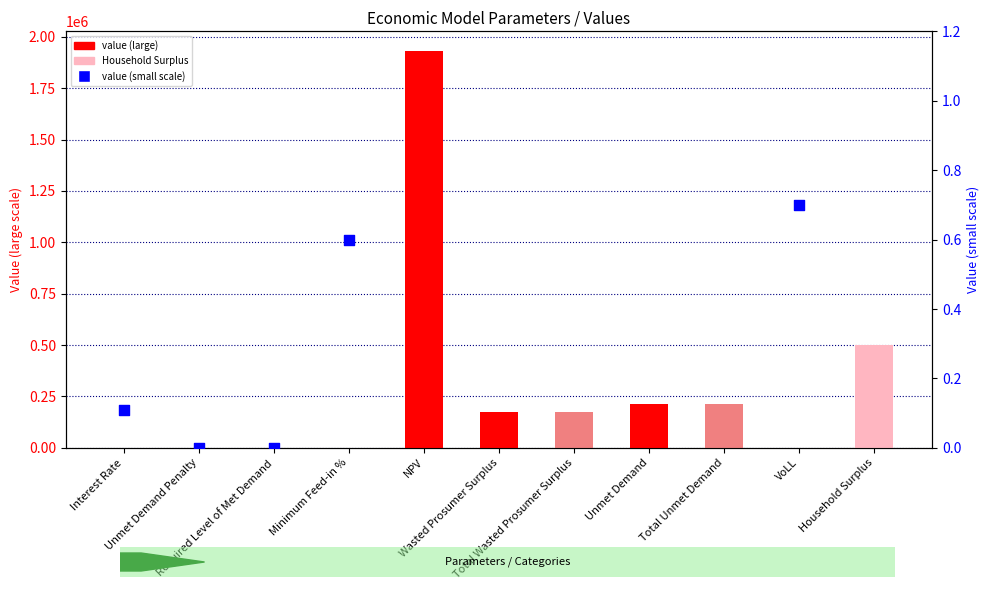

Between Total Wasted Prosumer Surplus and Household Surplus, which is larger?

Household Surplus